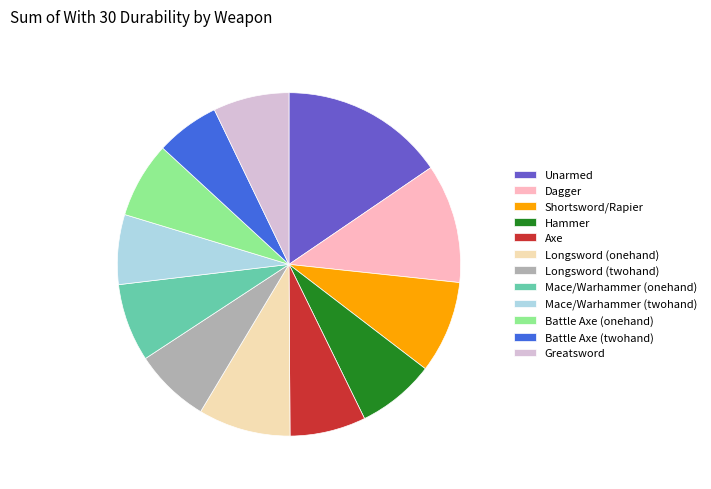

Is the sum of Dagger and Shortsword/Rapier greater than half?

No